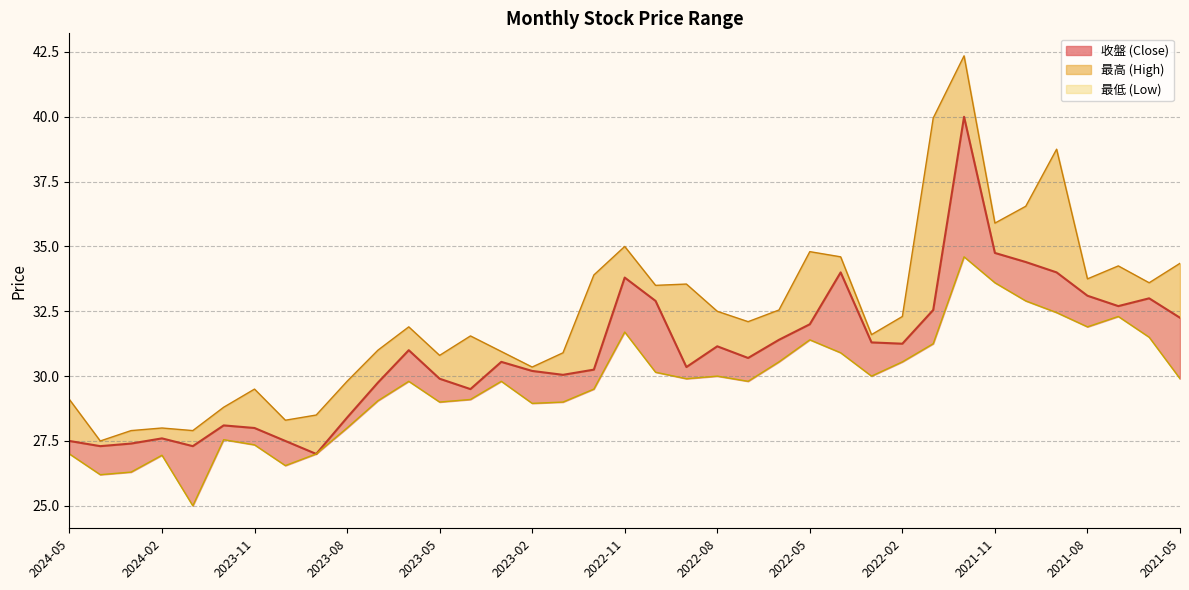

What is the sum of the 最高 values at 2021-11 and 2021-10?

72.4